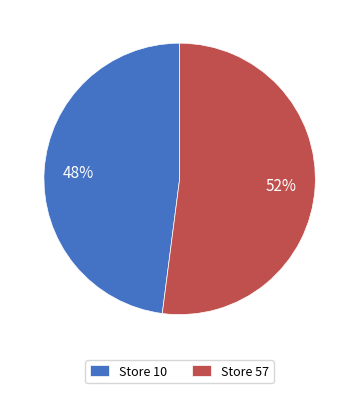

Do Store 10 and Store 57 together represent more than half of the pie?

Yes